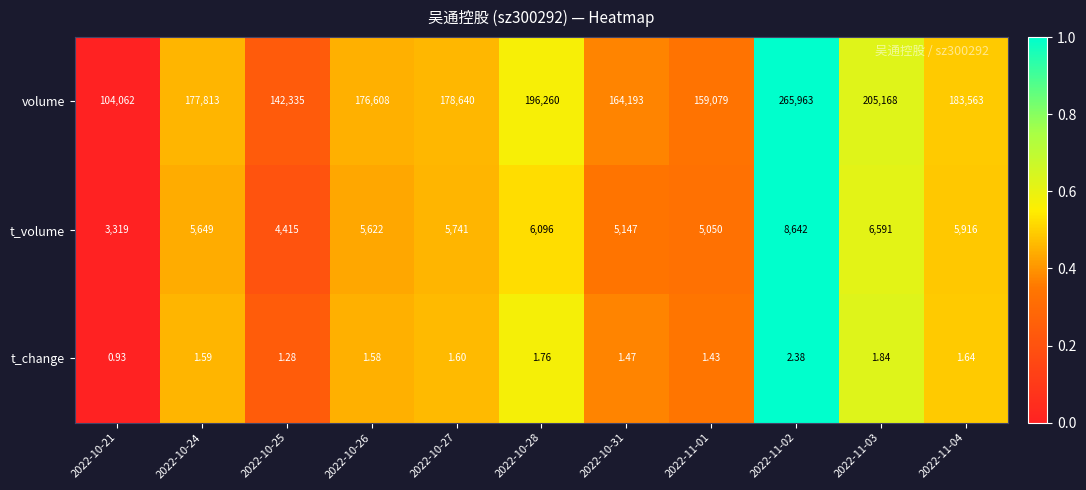

Which series has the largest range (max minus min)?

volume